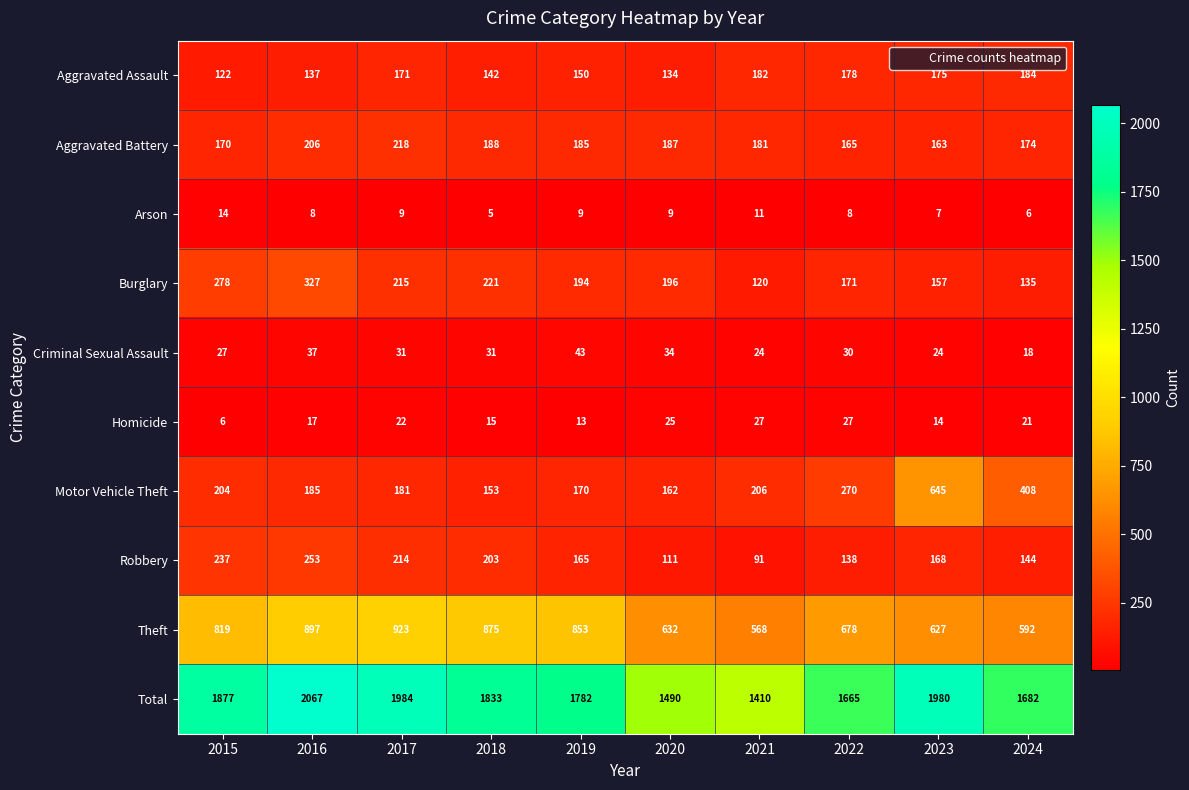

Is the value of Burglary at 2018 greater than the value of Criminal Sexual Assault at 2021?

Yes